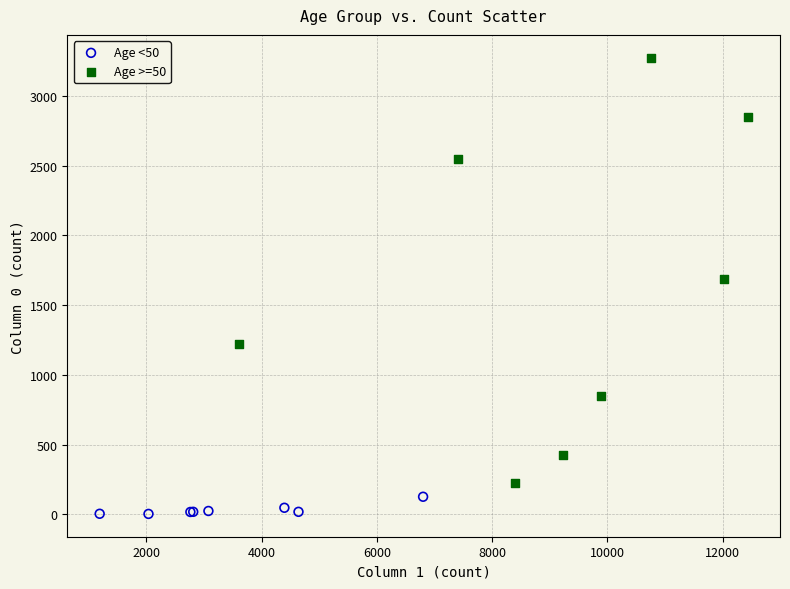

Which series has the widest spread of Y values?

Age >=50